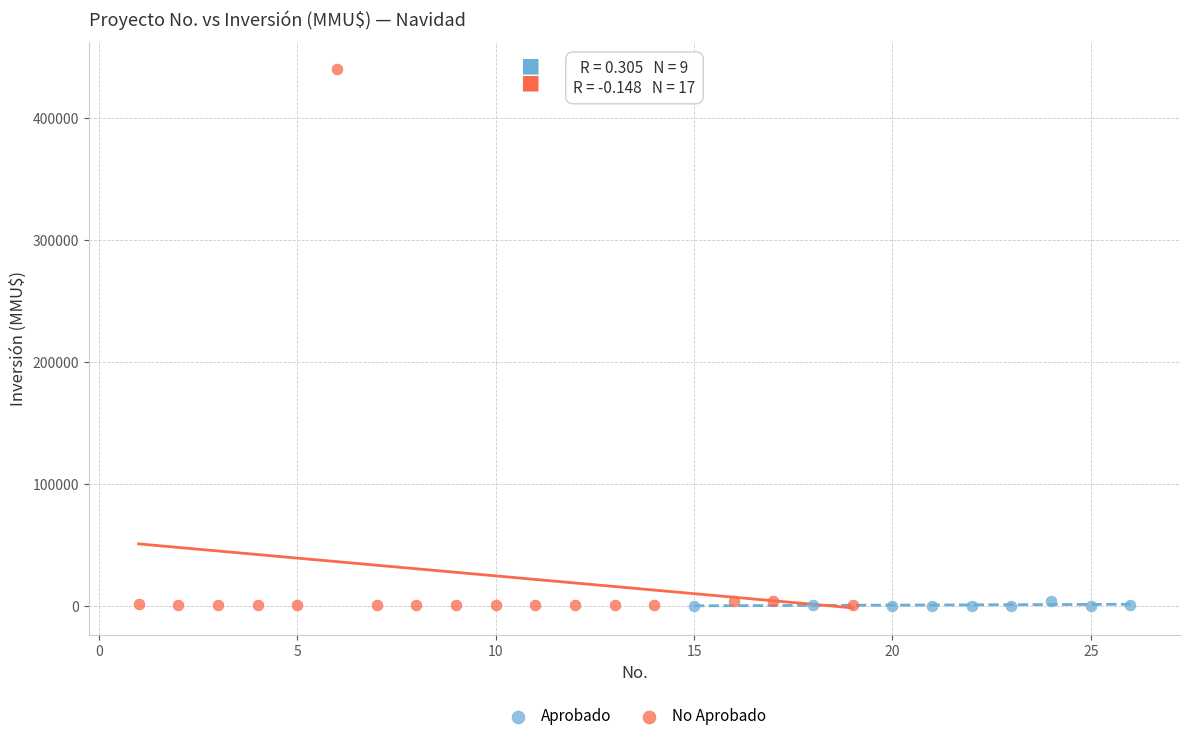

Which series has the widest spread of Y values?

No Aprobado